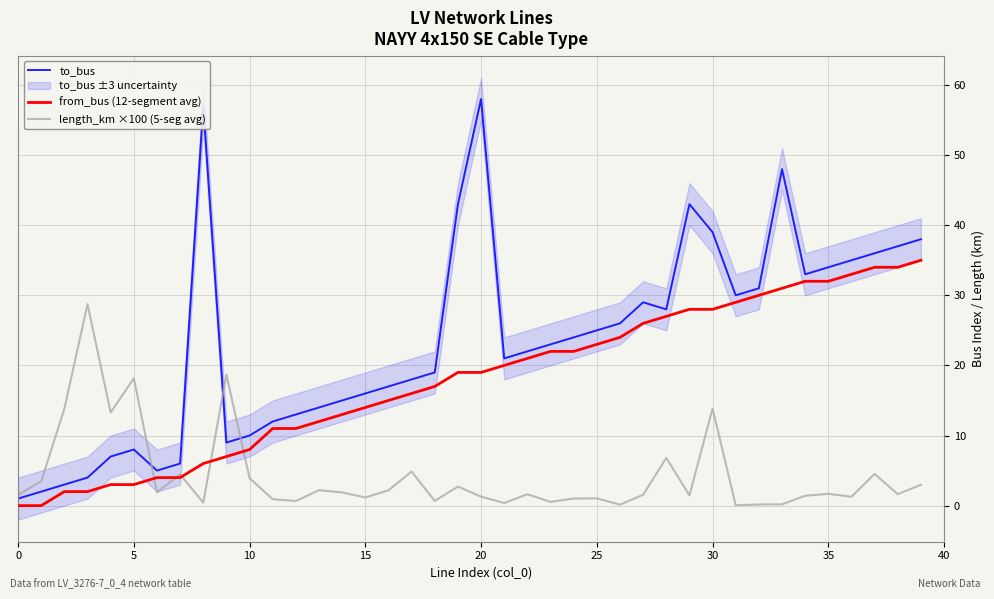

Which series has the largest range (max minus min)?

to_bus